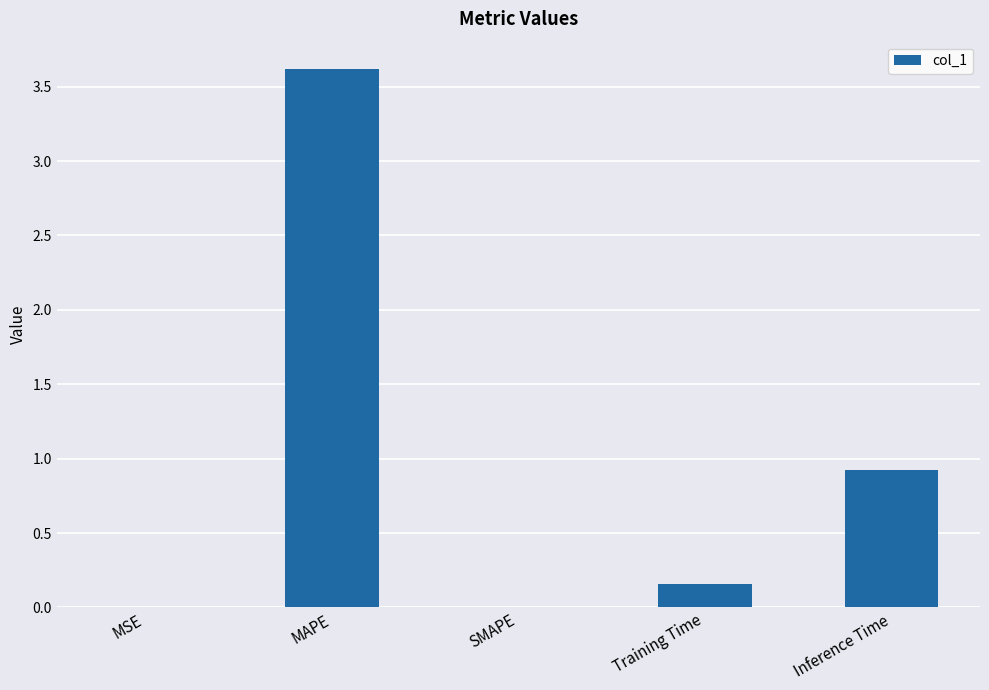

Is it true that the value at SMAPE is 1.5?

False